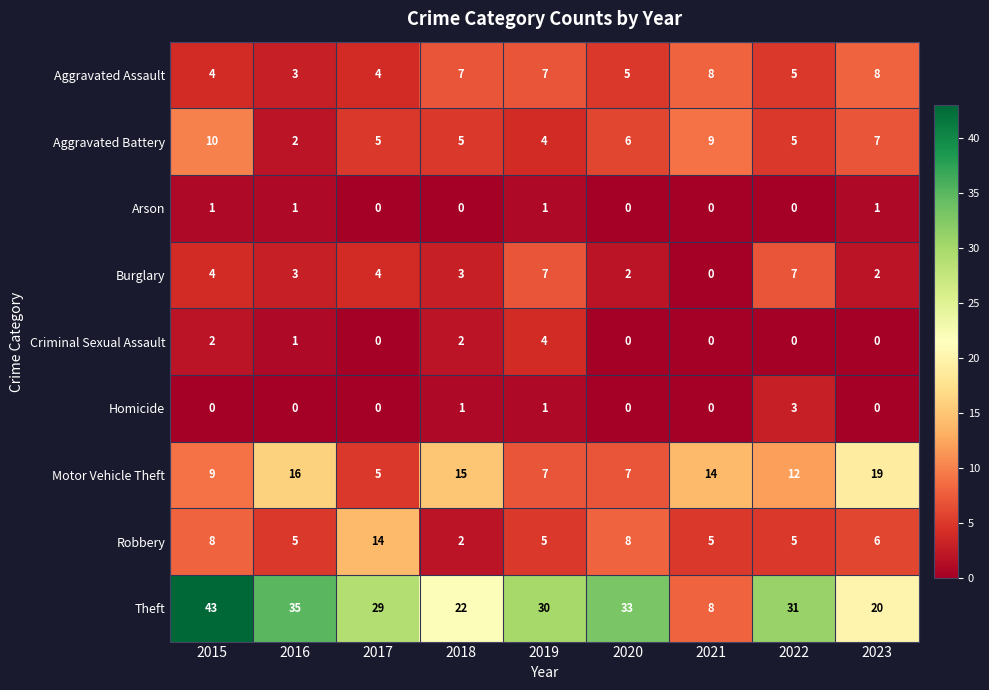

Rank the categories by Theft value from highest to lowest.

2015, 2016, 2020, 2022, 2019, 2017, 2018, 2023, 2021